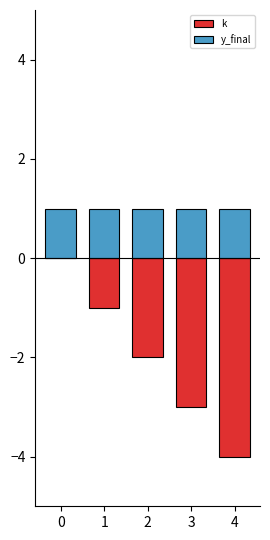

Which series has the largest total across all categories?

y_final